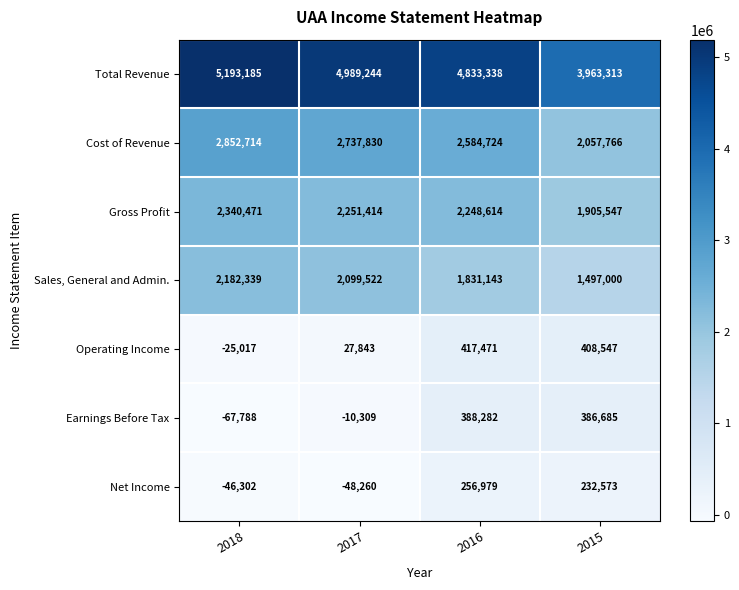

What is the difference between the maximum and minimum values in the Gross Profit series?

434924